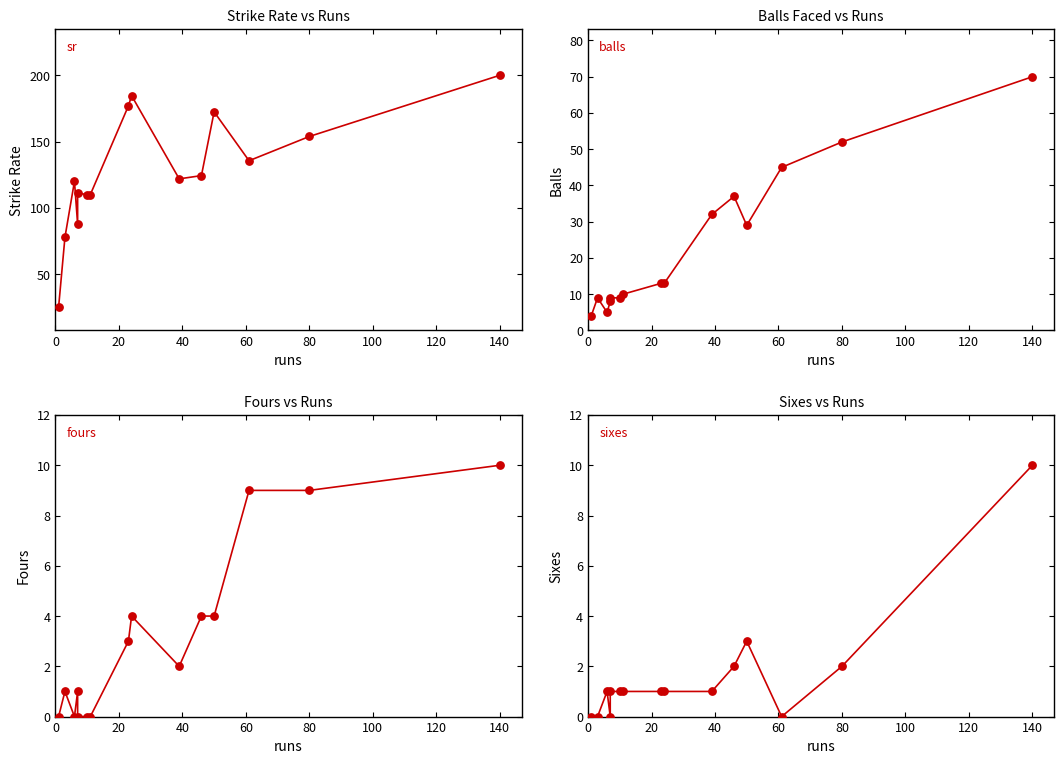

Which series has the largest total across all categories?

sr